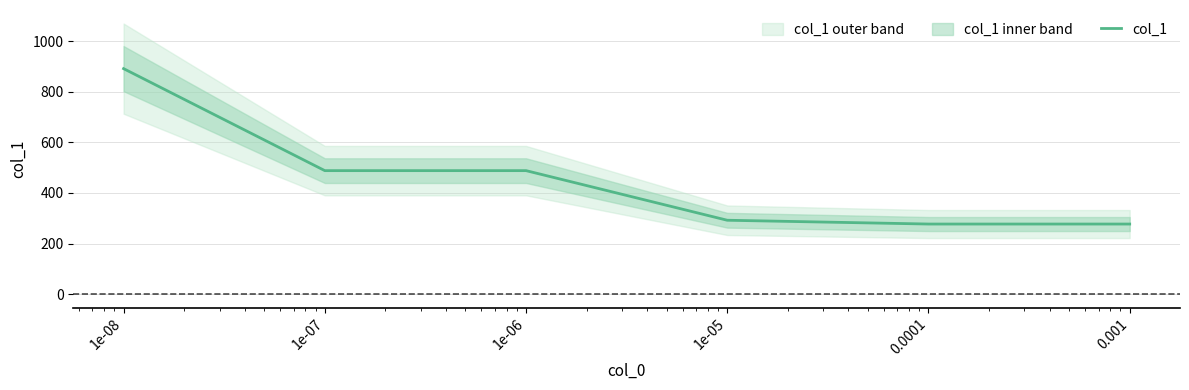

What value does the data have at 0.0001?

277